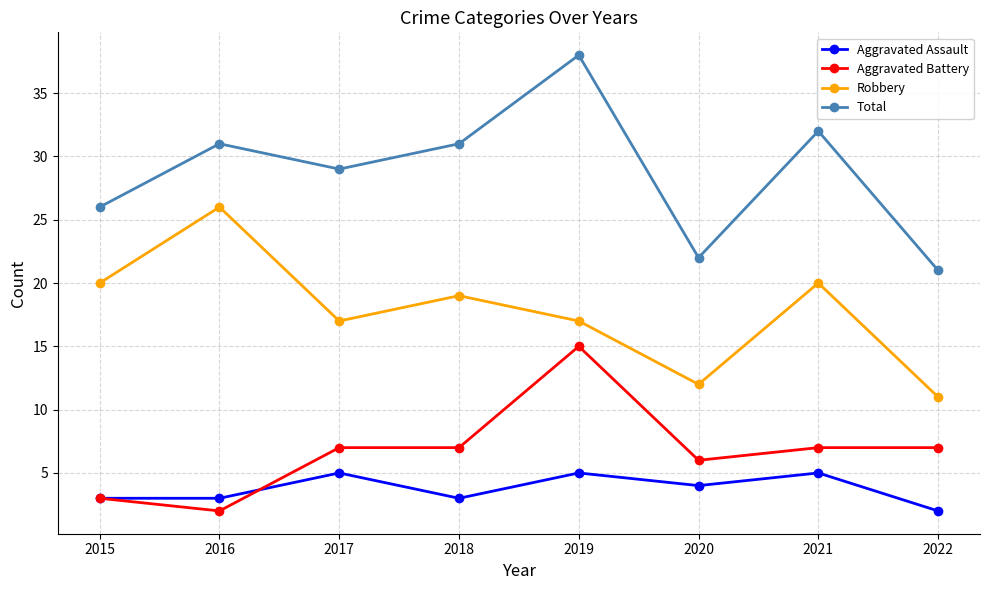

True or false: Total has a value of 26 at 2015.

True